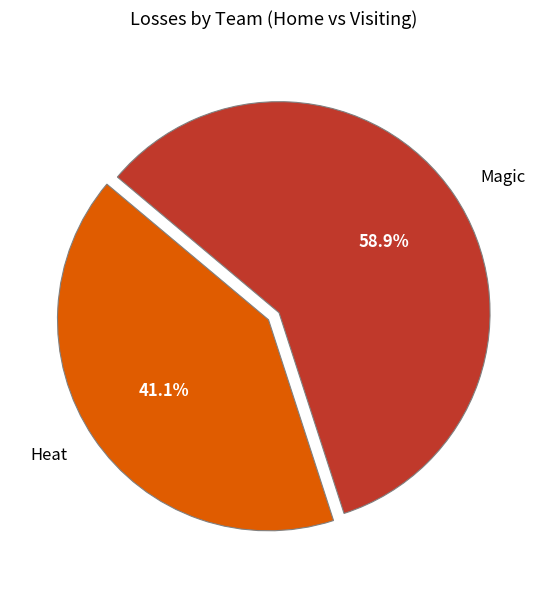

How many segments does this pie chart have?

2